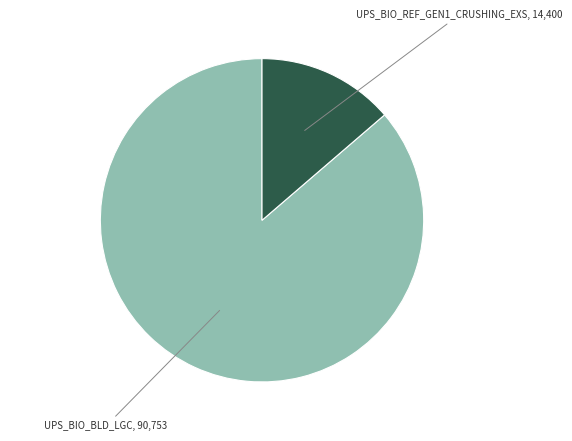

How many slices are in this pie chart?

2